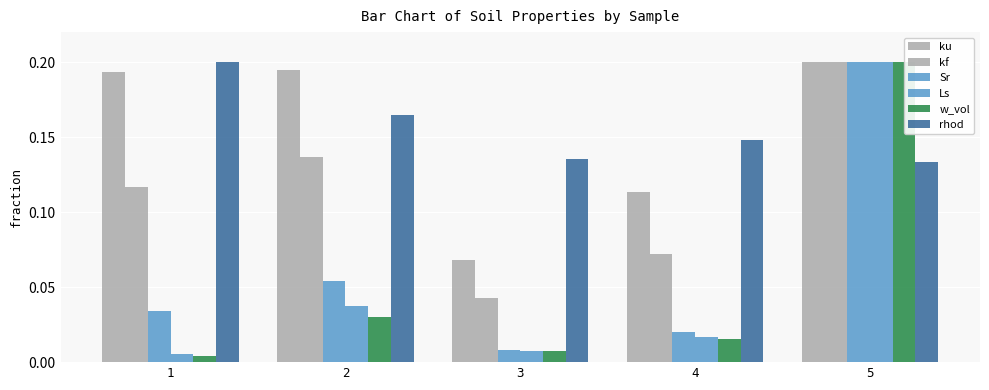

Rank the series by their maximum value, from highest to lowest.

ku, kf, Sr, Ls, w_vol, rhod